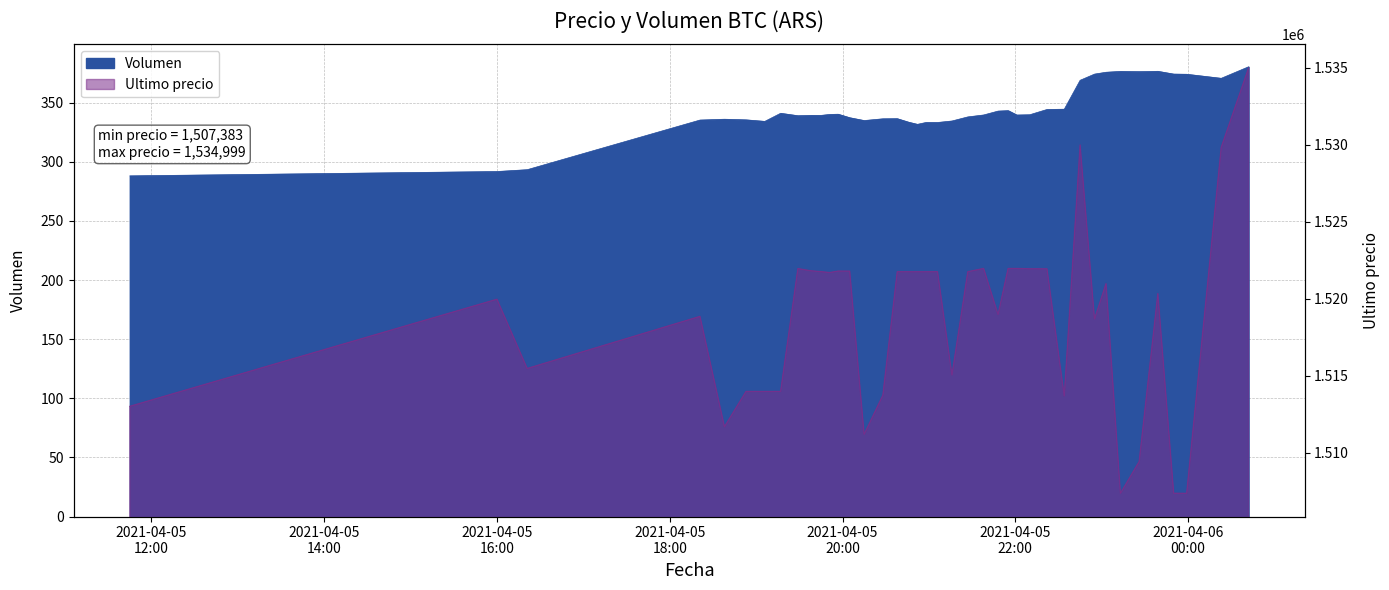

How many values in the Volumen series are below 339?

18